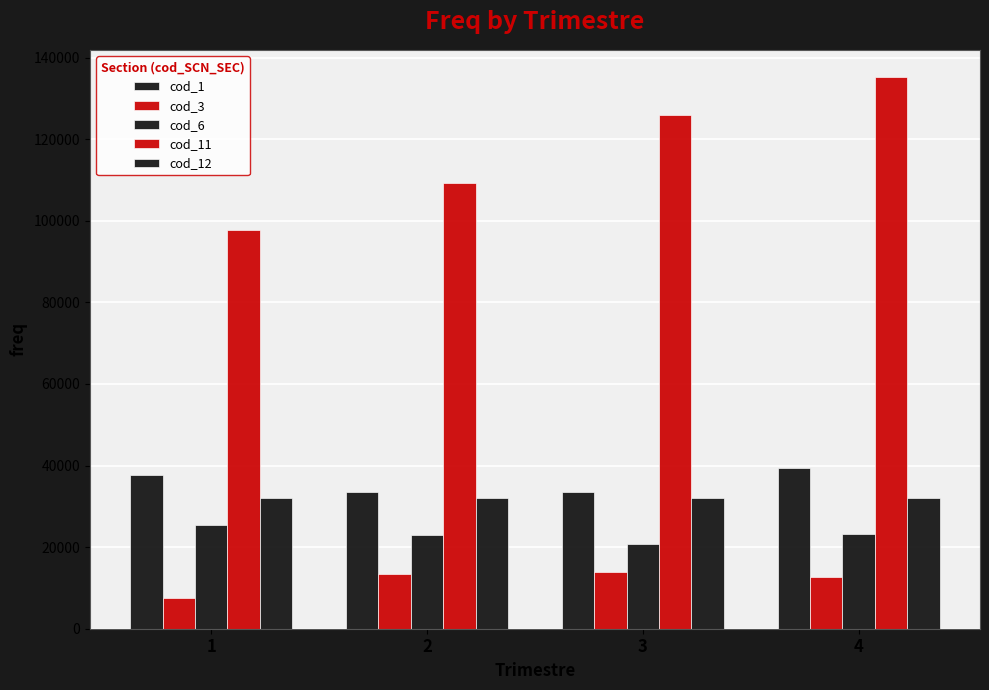

How many groups of bars are there?

4